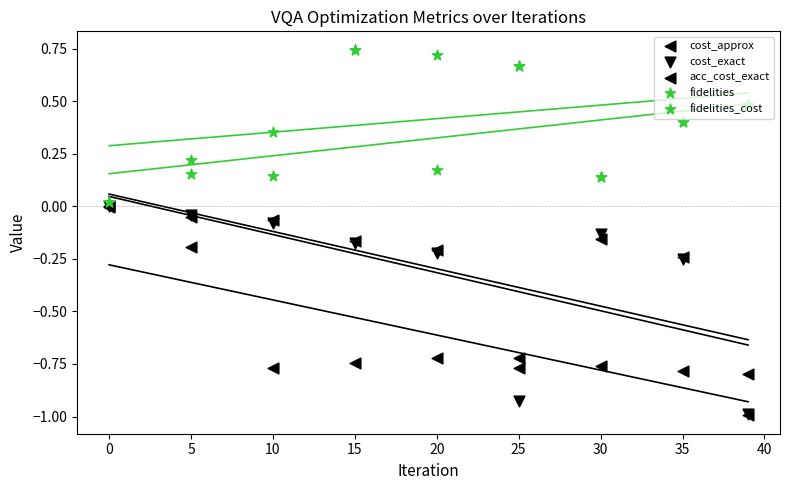

What is the total value across all series at 5?

0.1